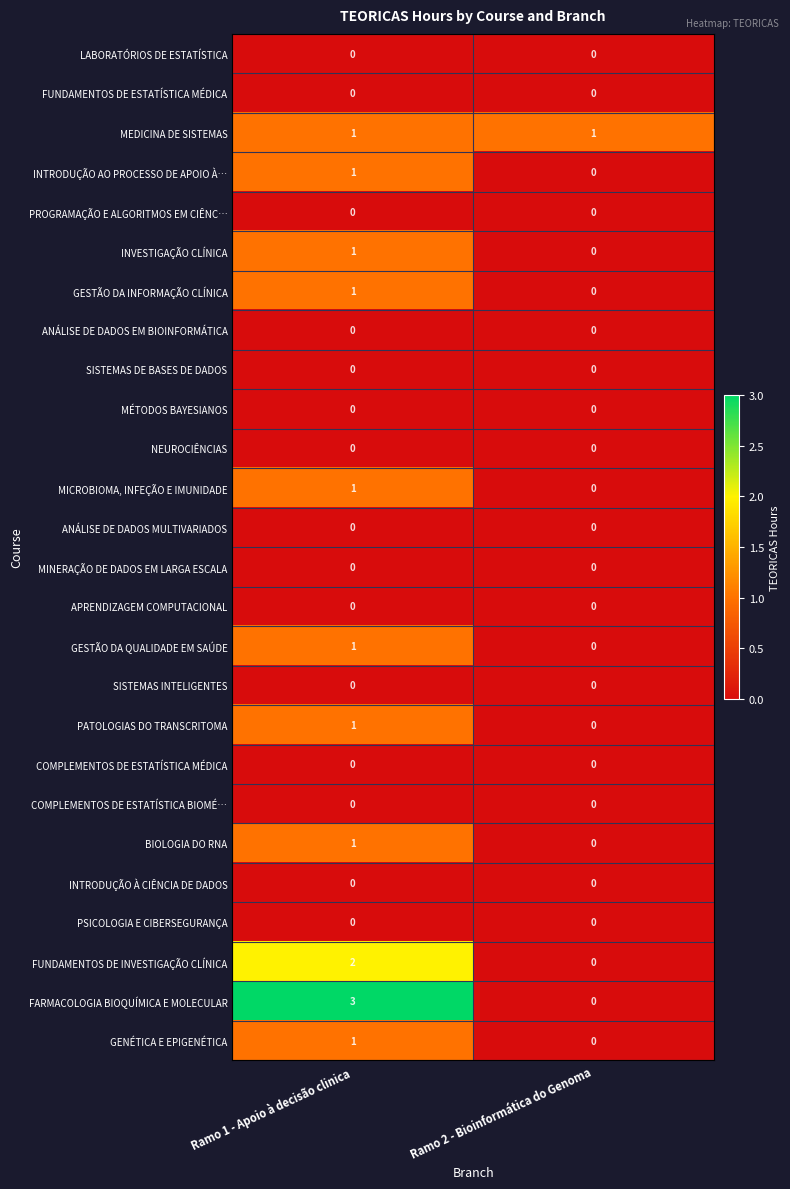

What is the greatest value displayed?

3